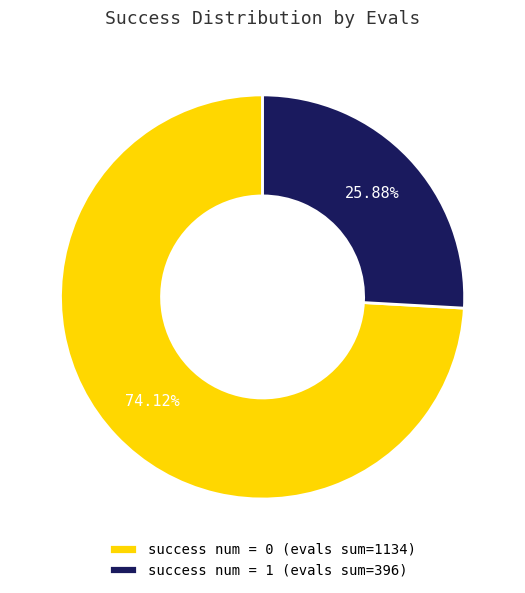

Between success num = 1 (evals sum=396) and success num = 0 (evals sum=1134), which is larger?

success num = 0 (evals sum=1134)